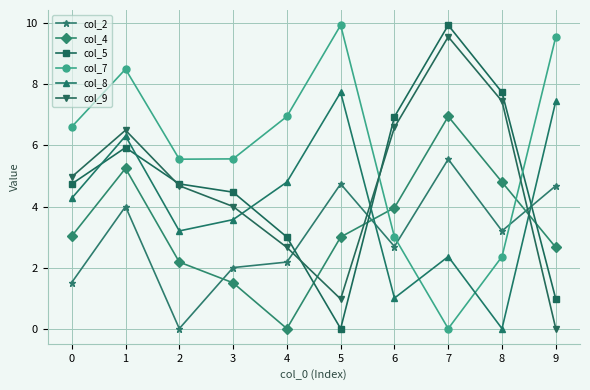

True or false: col_8 has a value of 3.8 at 7.

False